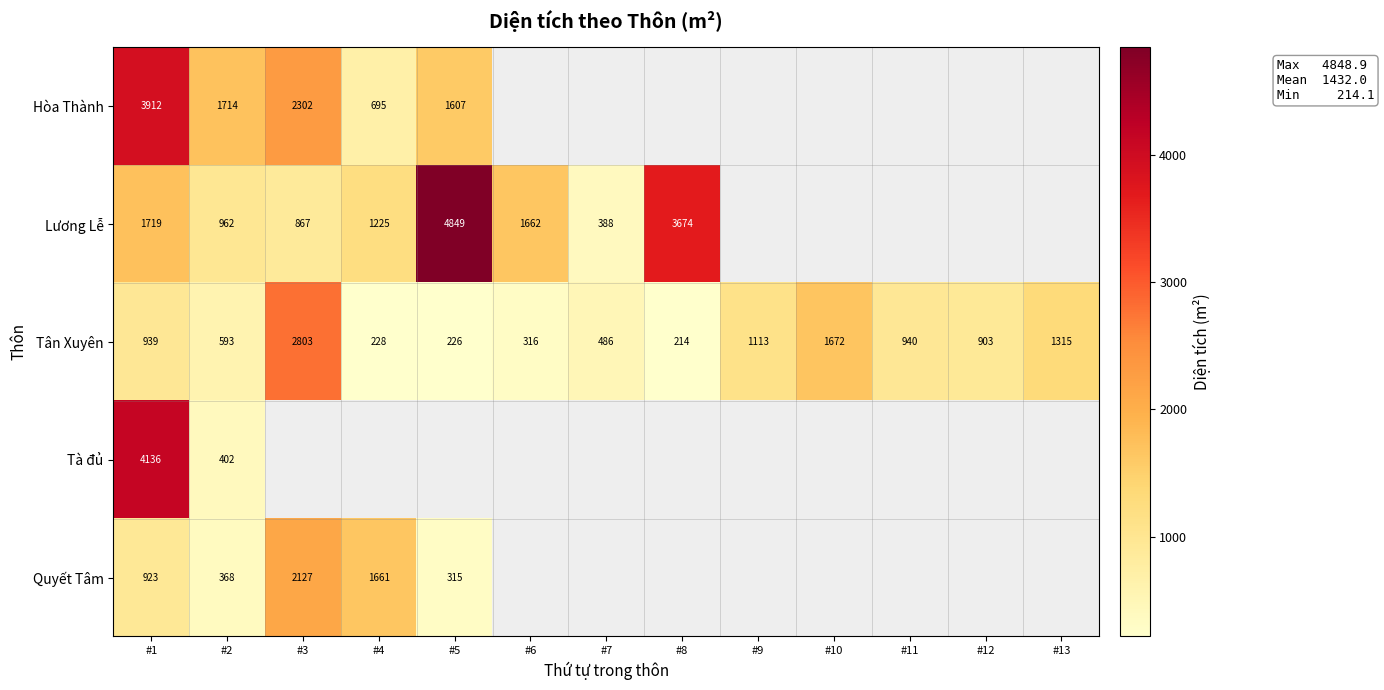

Is it true that Lương Lễ equals 962 at #2?

True